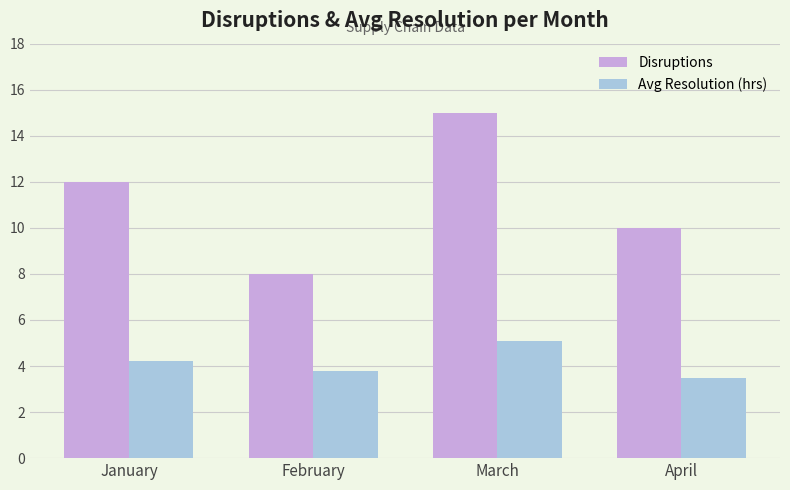

What is the value of the Avg Resolution (hrs) bar at the 2nd from the left?

3.8